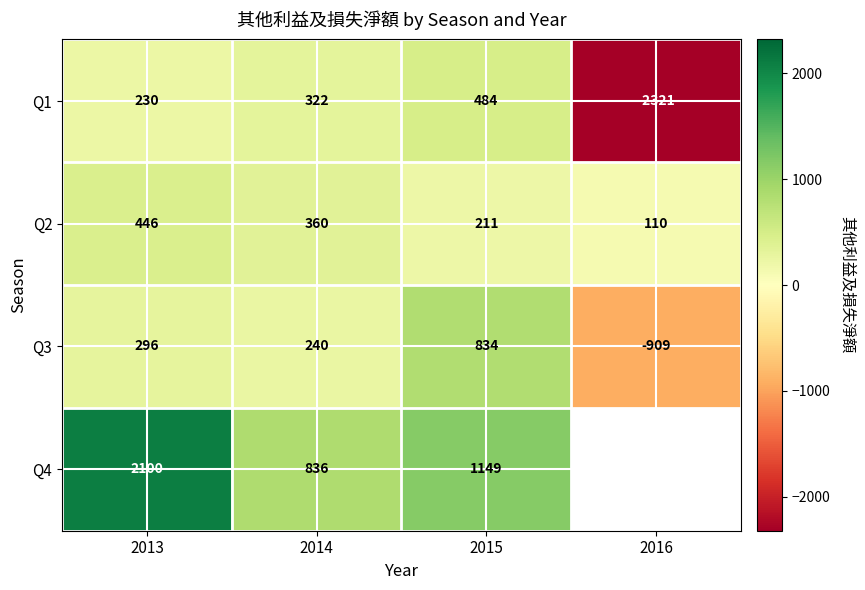

True or false: Q3 has a value of 436.6 at 2015.

False